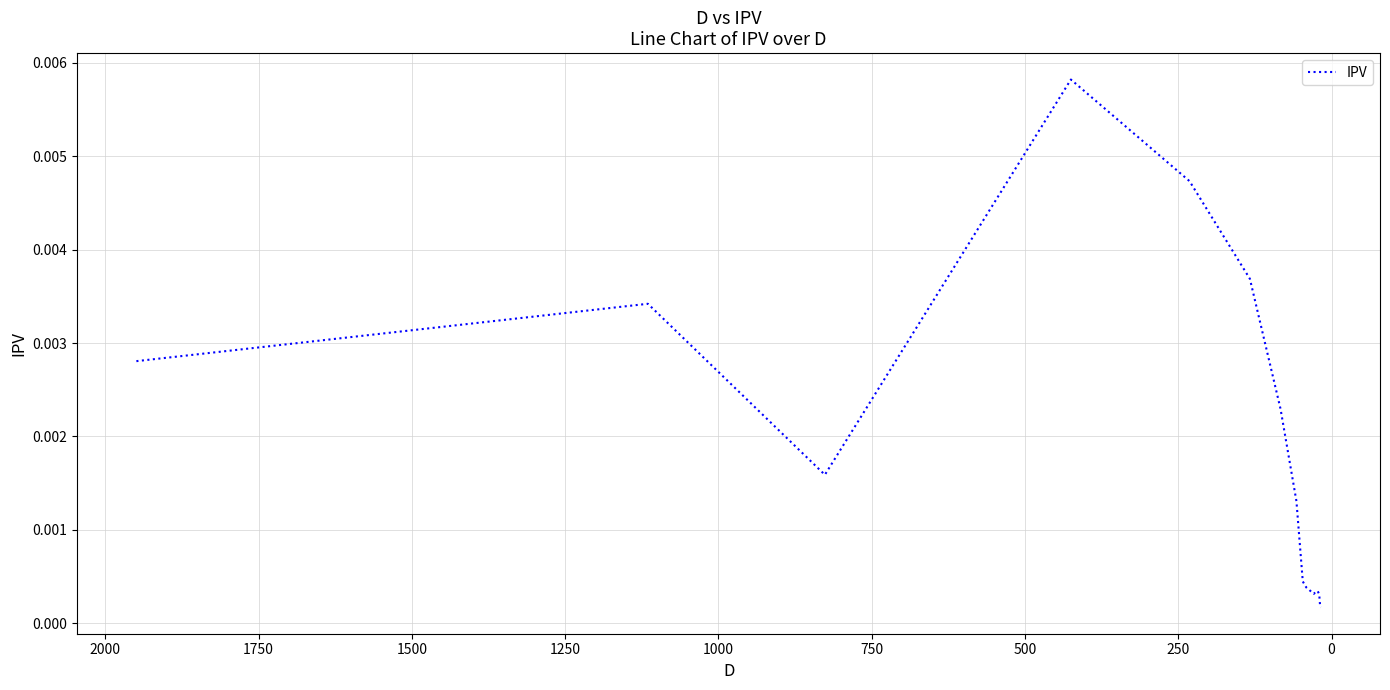

What position from the right is 1500?

11